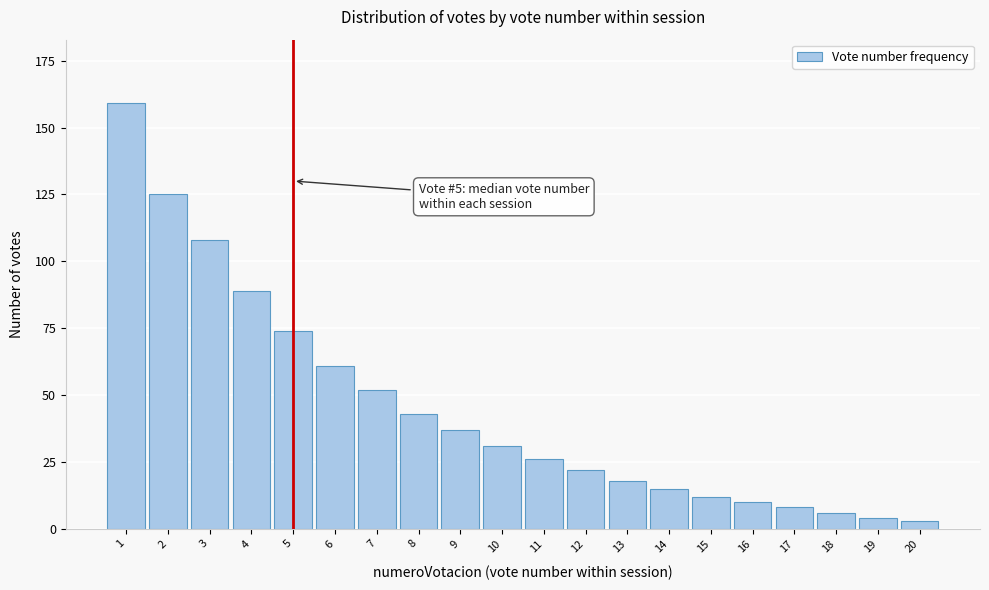

Reading right to left, what are all the values shown in this chart?

3	4	6	8	10	12	15	18	22	26	31	37	43	52	61	74	89	108	125	159